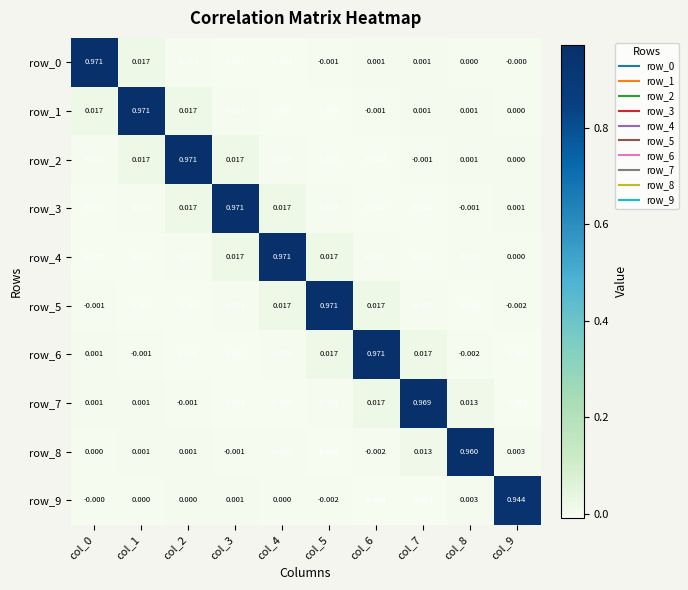

Between col_1 and col_5, which series saw the biggest shift?

row_1